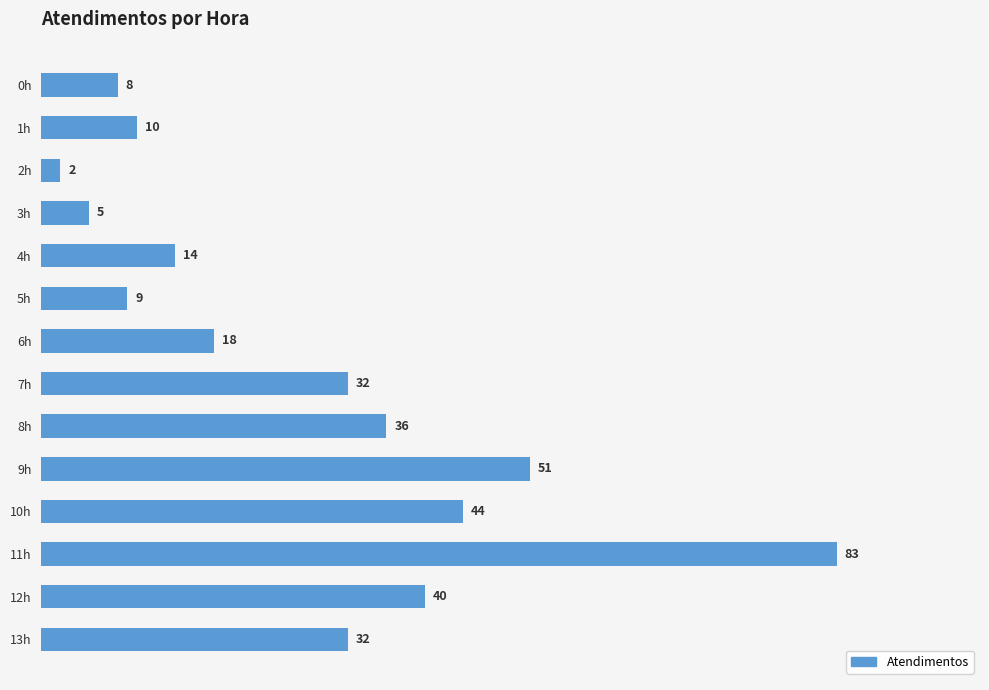

What is the label of the 12th bar from the bottom?

2h